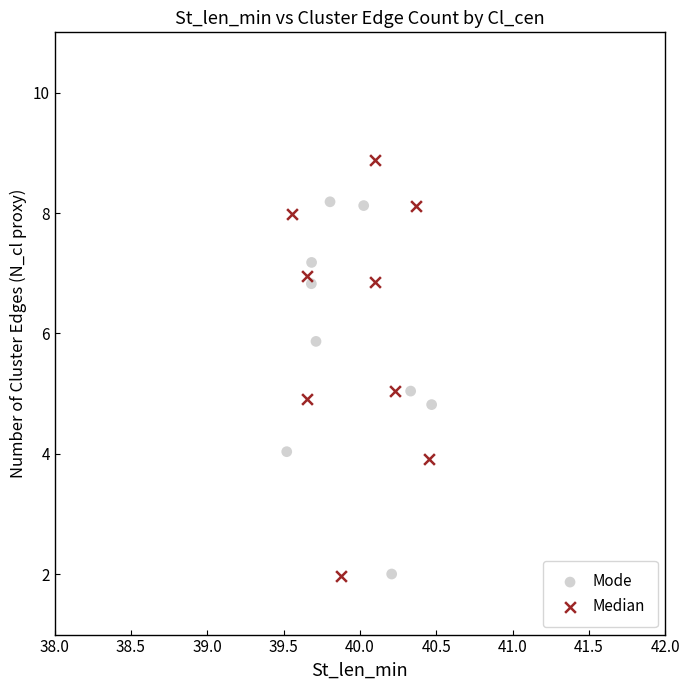

Which series has the widest spread of Y values?

Median